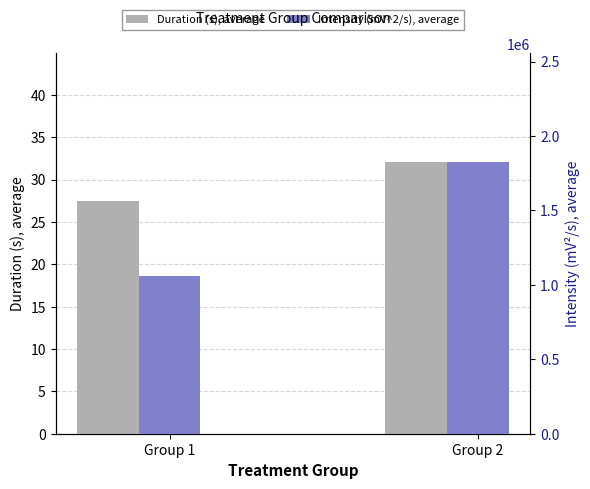

Rank the series at Group 1 from lowest to highest value.

Duration (s), average, Intensity (mV^2/s), average